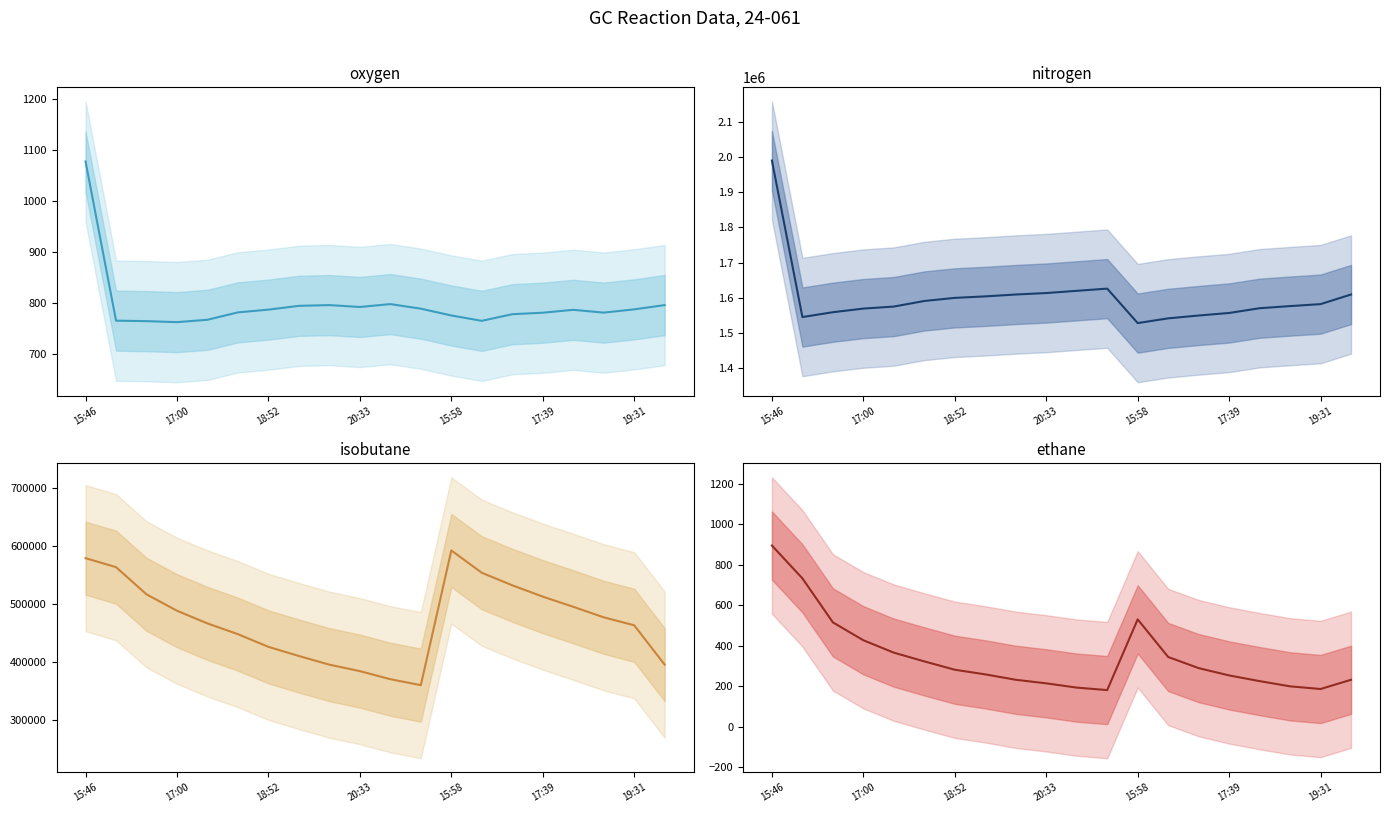

Reading right to left, what are all the values shown in this chart?

oxygen: 796.1	787.8	781.4	786.9	781.2	778.3	765.3	775.8	789.1	798.1	792.4	796.1	794.6	787.2	781.9	767.4	762.8	764.7	765.7	1076.9
nitrogen: 1609500.7	1582188.7	1576605.2	1570538.7	1557062.6	1549864.1	1541785.5	1528352.4	1626218.2	1619927.6	1613625.7	1609500.7	1604157.0	1599936.1	1591096.9	1575276.7	1569511.3	1559201.2	1545509.7	1989783.1
isobutane: 395585.2	463251.5	476955.8	495087.5	512531.1	531997.4	553563.1	591881.9	360324.5	370583.0	384474.5	395585.2	410454.9	426181.6	447968.8	466456.6	488275.2	516434.2	563189.7	578640.6
ethane: 231.1	185.5	198.7	224.4	252.6	288.6	343.6	529.5	180.1	192.4	213.5	231.1	257.8	280.6	321.9	365.0	426.2	514.6	732.0	894.1